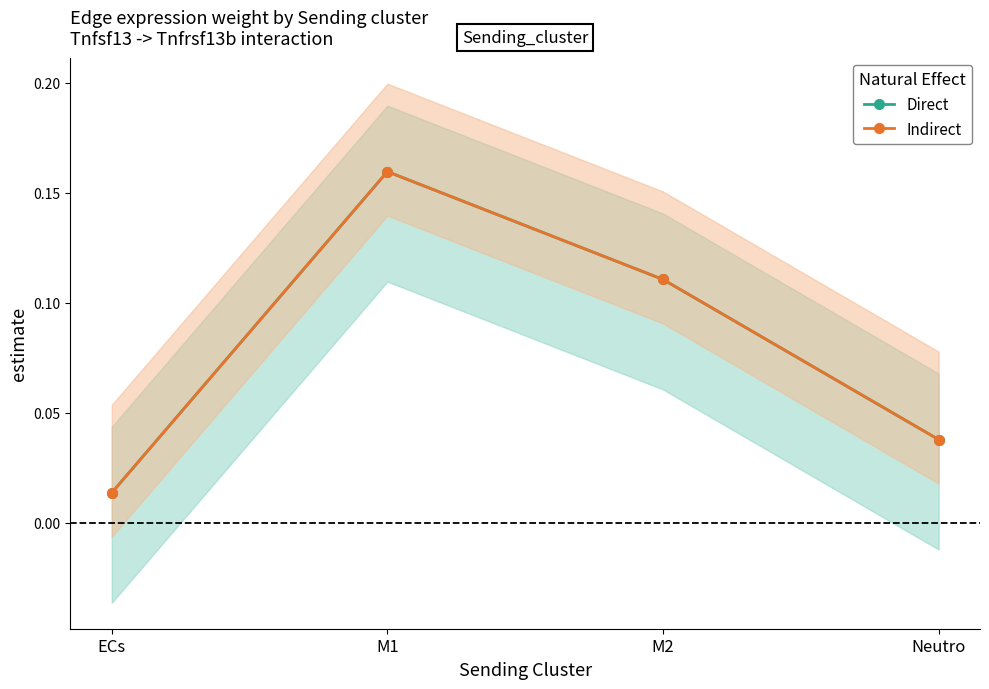

Reading left to right, list all the values displayed in this chart.

Direct: 0.0	0.2	0.1	0.0
Indirect: 0.0	0.2	0.1	0.0